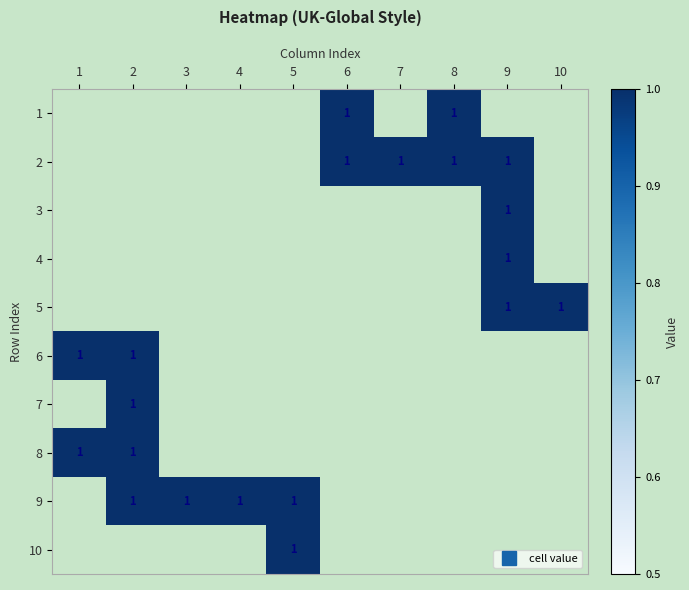

At which category does the chart reach its minimum across all series?

1